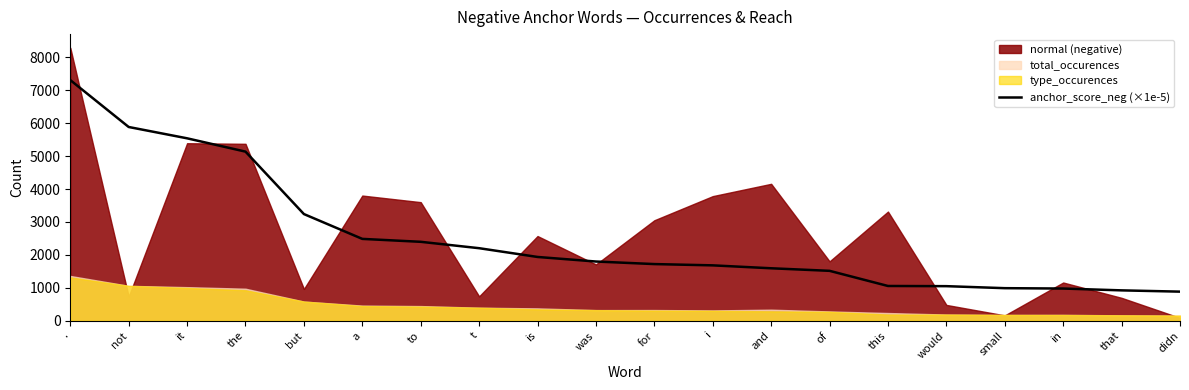

What is the ratio of the value at but to the value at that?

3.5